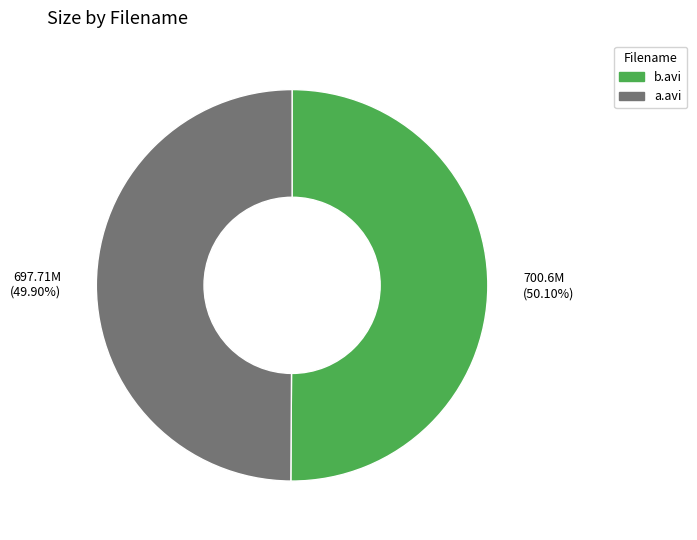

Is the sum of b.avi and a.avi greater than half?

Yes